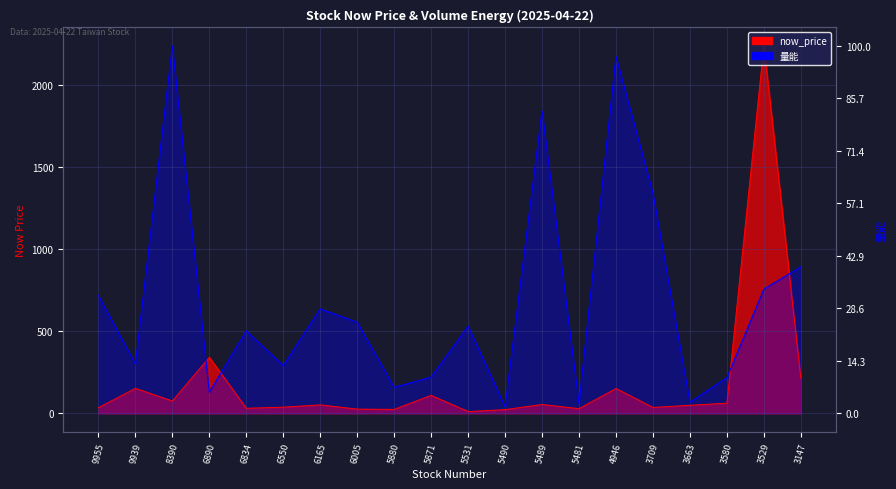

What is the difference between the now_price values at 5489 and 5481?

25.3